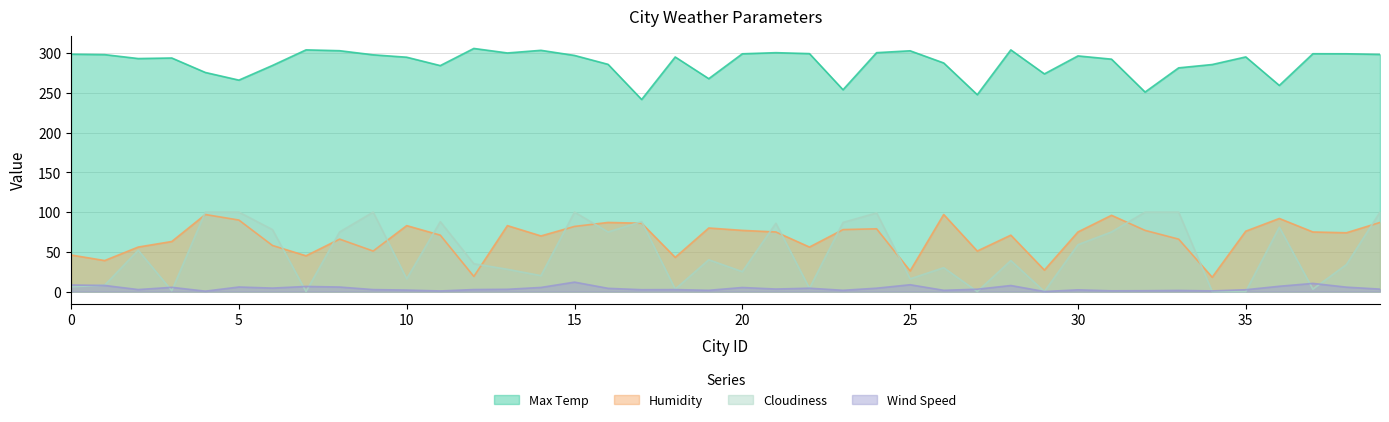

What is the average value of the Humidity series?

67.2